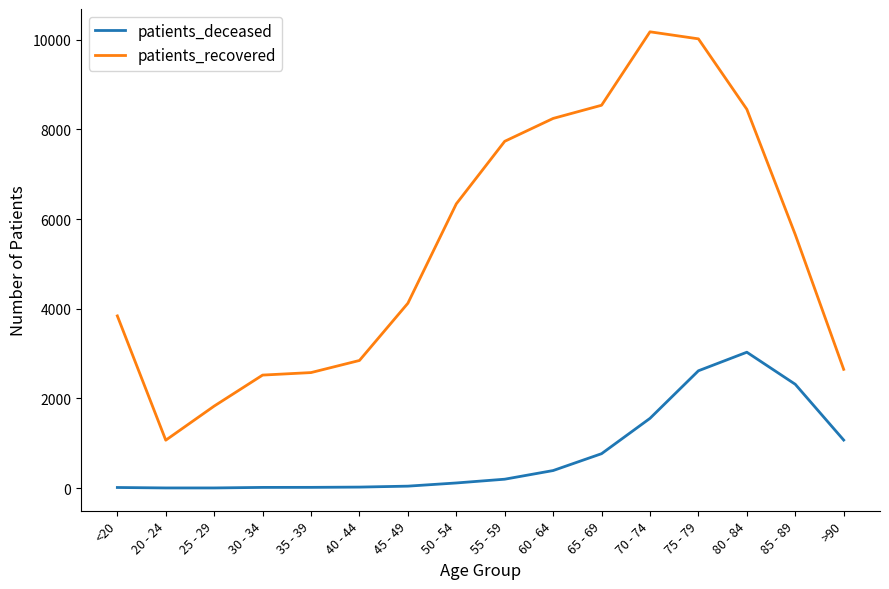

True or false: patients_recovered and patients_deceased cross at least once.

False